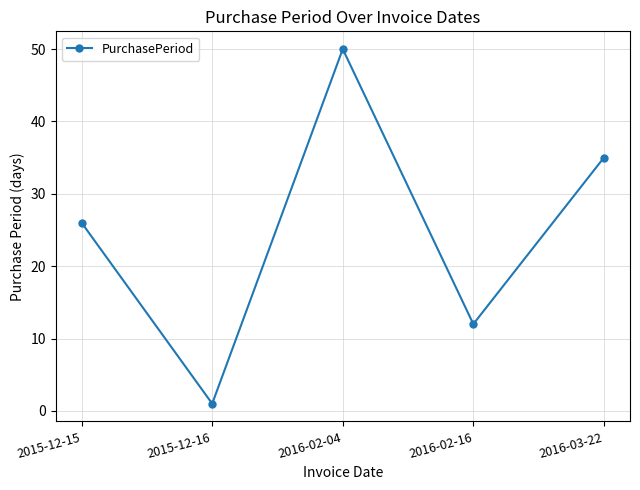

How many lines are shown in the chart?

1